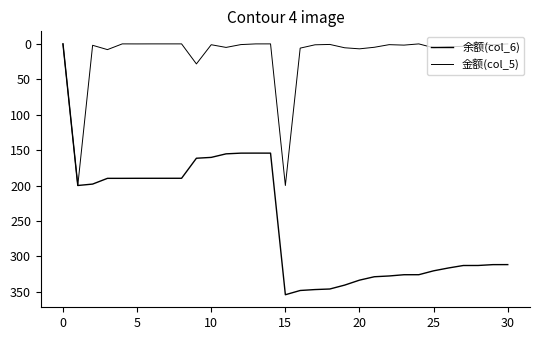

How many interior local peaks does the 金额(col_5) series have?

10